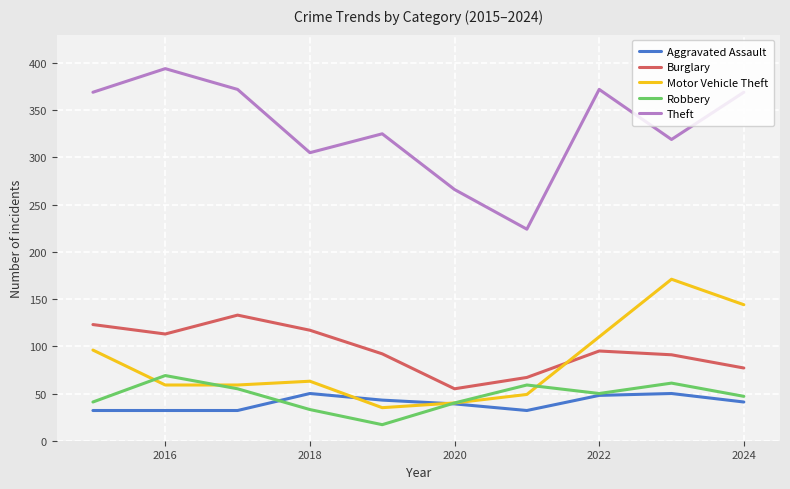

True or false: Burglary and Theft intersect in this chart.

False